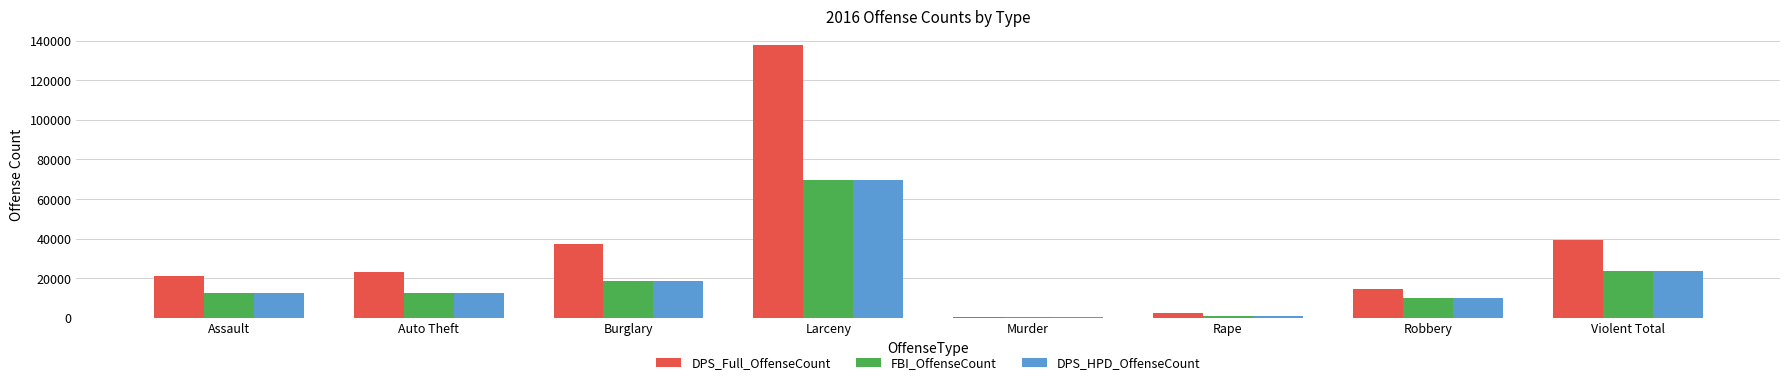

What is the approximate value of DPS_HPD_OffenseCount at Burglary?

18488